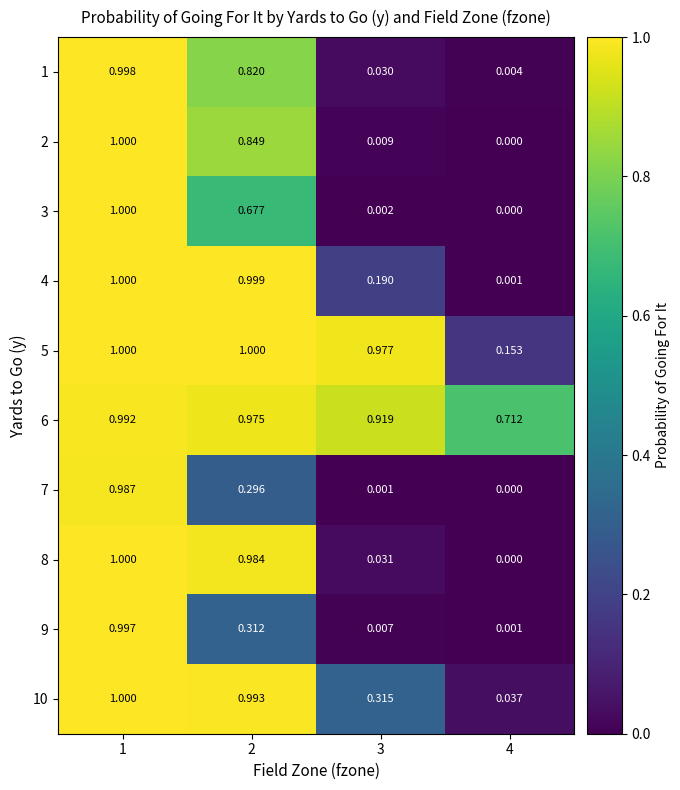

Is the value of 7 at 4 greater than the value of 9 at 4?

No